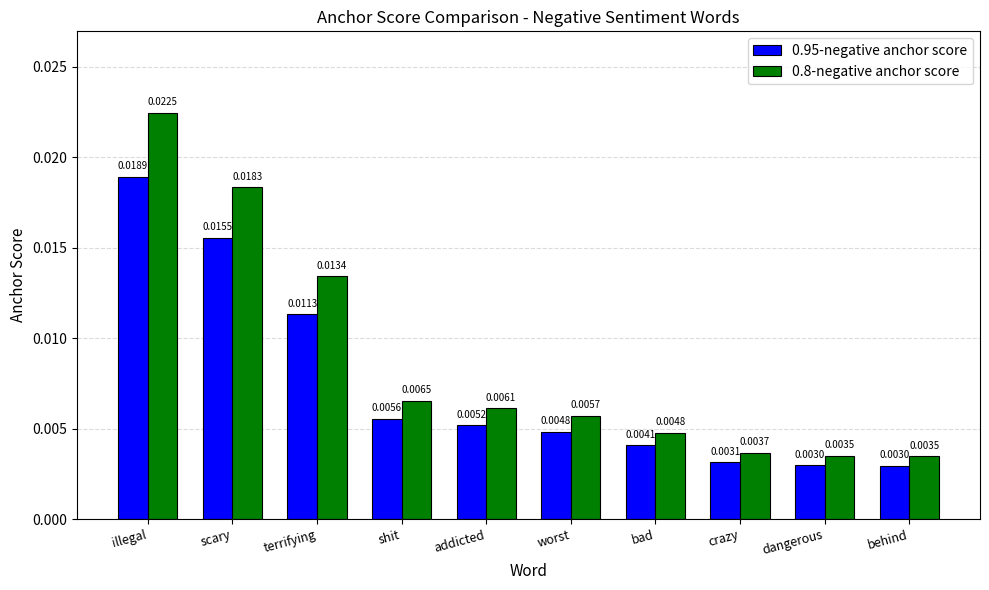

Rank the series by their maximum value, from highest to lowest.

0.8-negative anchor score, 0.95-negative anchor score